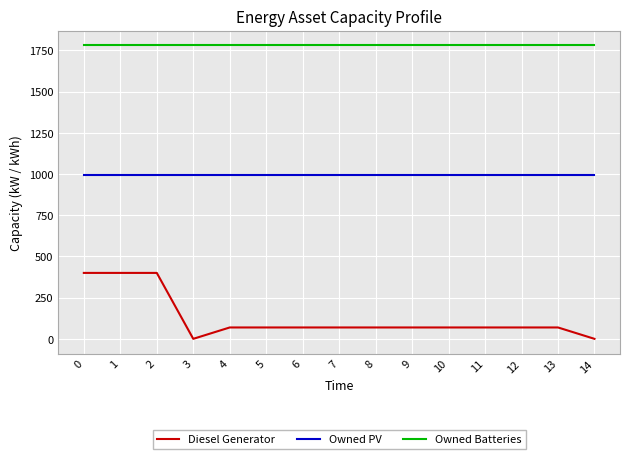

Is the value of Owned PV at 1 greater than the value of Diesel Generator at 5?

Yes